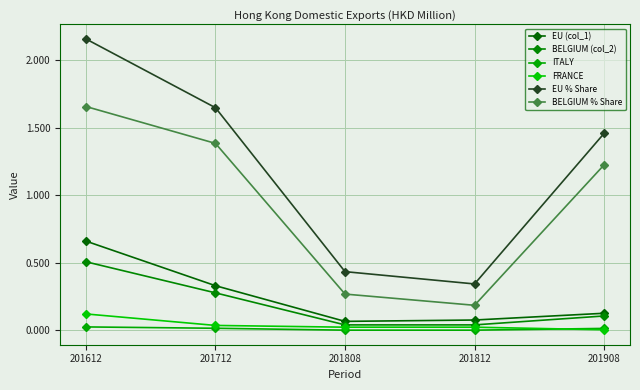

Between 201908 and 201812, which is larger?

201908